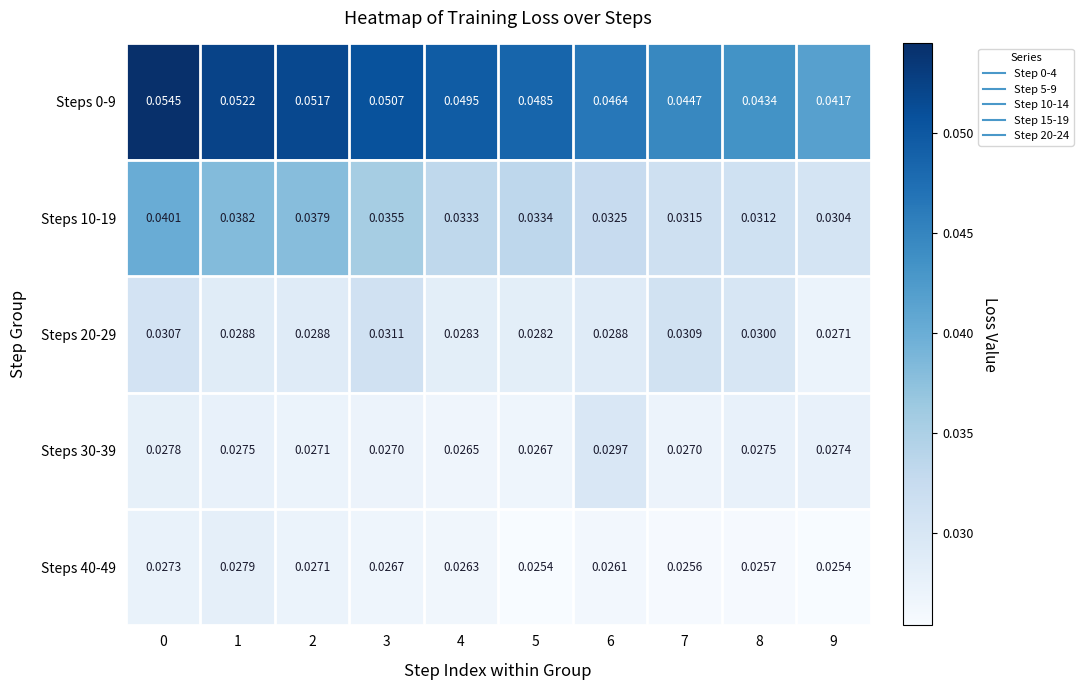

Is the value of Steps 40-49 at 1 greater than the value of Steps 10-19 at 5?

No